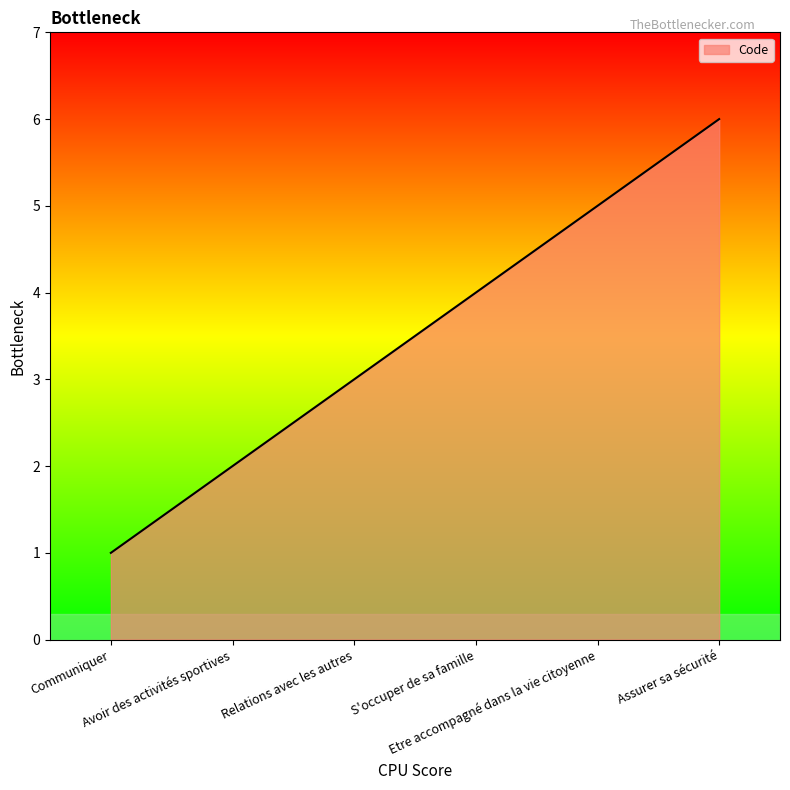

What is the smallest value displayed?

1